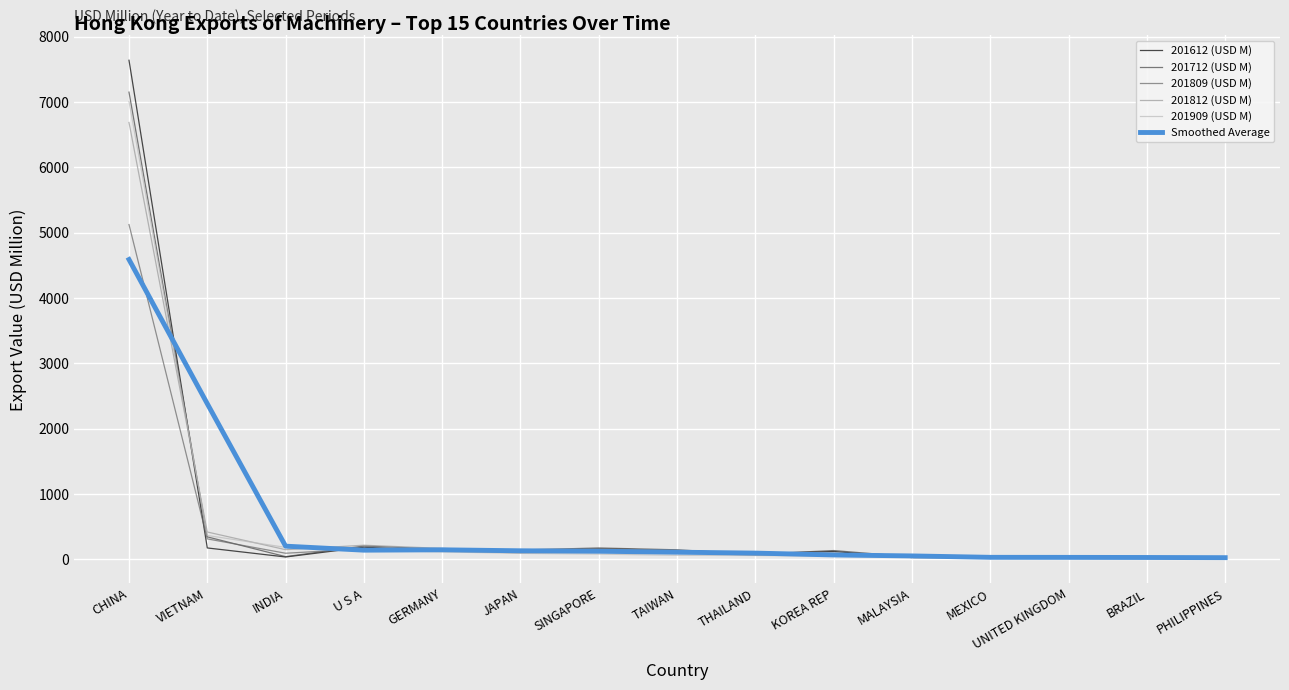

In 201809 (USD M), how many points are lower than both neighbors (excluding endpoints)?

4